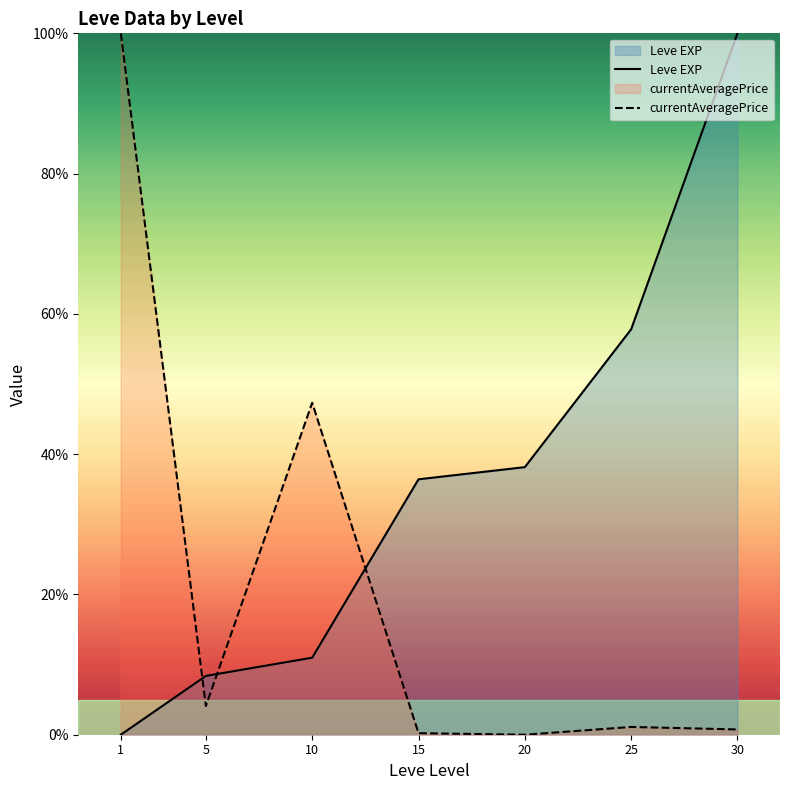

Which series ends up on top after the final intersection of Leve EXP and currentAveragePrice?

Leve EXP